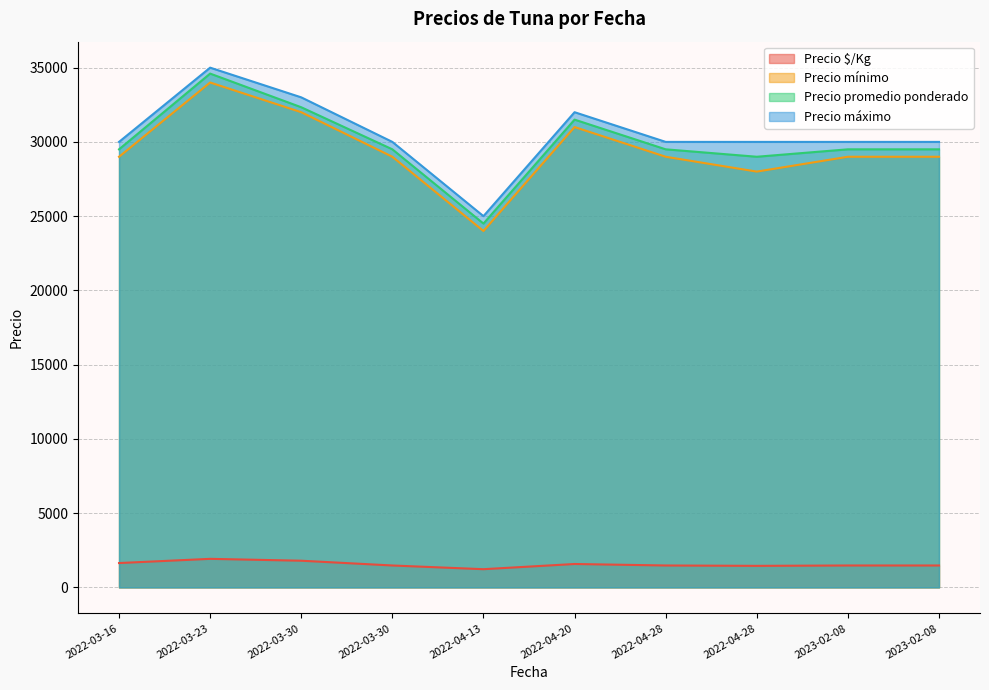

Which series has the largest total across all categories?

Precio máximo